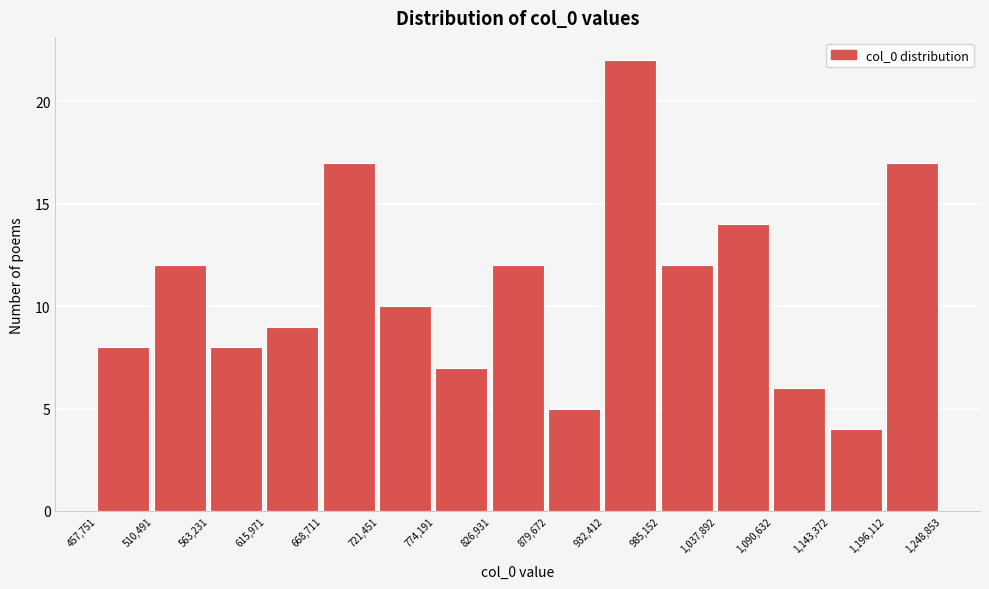

Reading left to right, list every bar in this chart as the range it spans on the x-axis followed by its height. The values are not printed on the chart, so give them approximately, as read against the axis.

457,751 to 510,491: 8
510,491 to 563,231: 12
563,231 to 615,971: 8
615,971 to 668,711: 9
668,711 to 721,451: 17
721,451 to 774,191: 10
774,191 to 826,931: 7
826,931 to 879,672: 12
879,672 to 932,412: 5
932,412 to 985,152: 22
985,152 to 1,037,892: 12
1,037,892 to 1,090,632: 14
1,090,632 to 1,143,372: 6
1,143,372 to 1,196,112: 4
1,196,112 to 1,248,853: 17